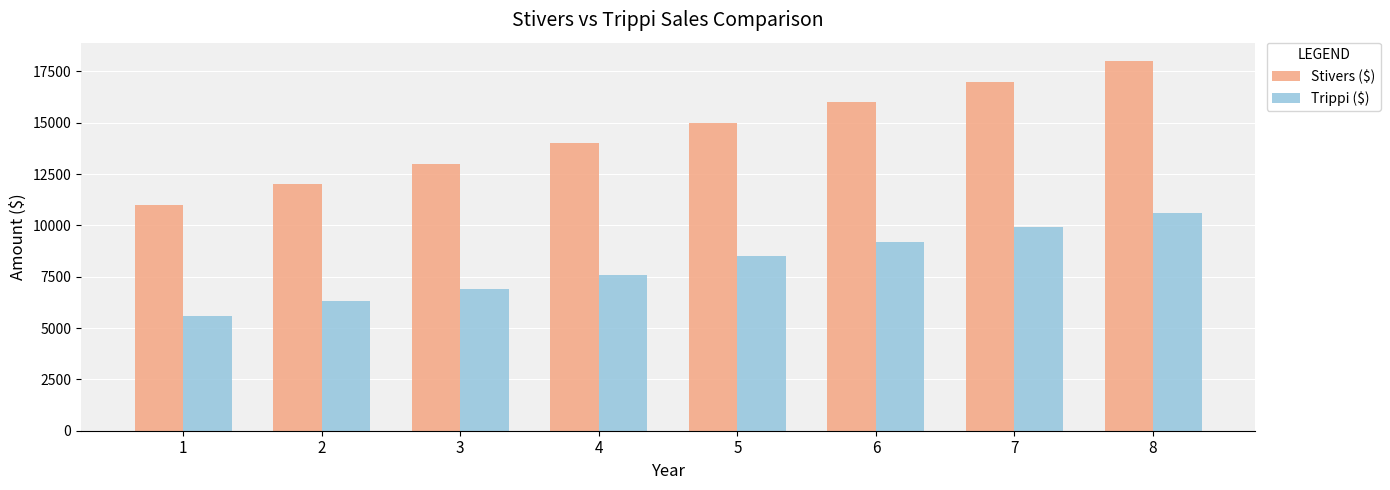

True or false: Trippi ($) has a value of 4168 at 2.

False